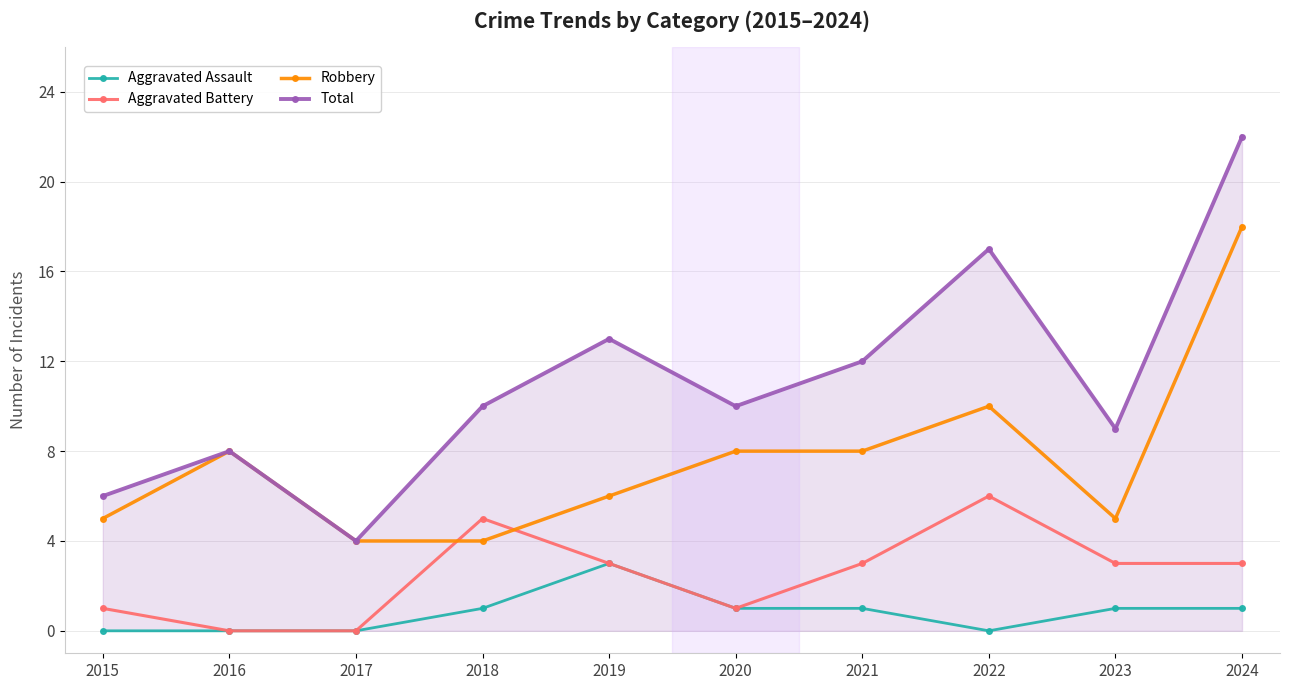

What is the difference between the maximum and minimum values in the Robbery series?

14